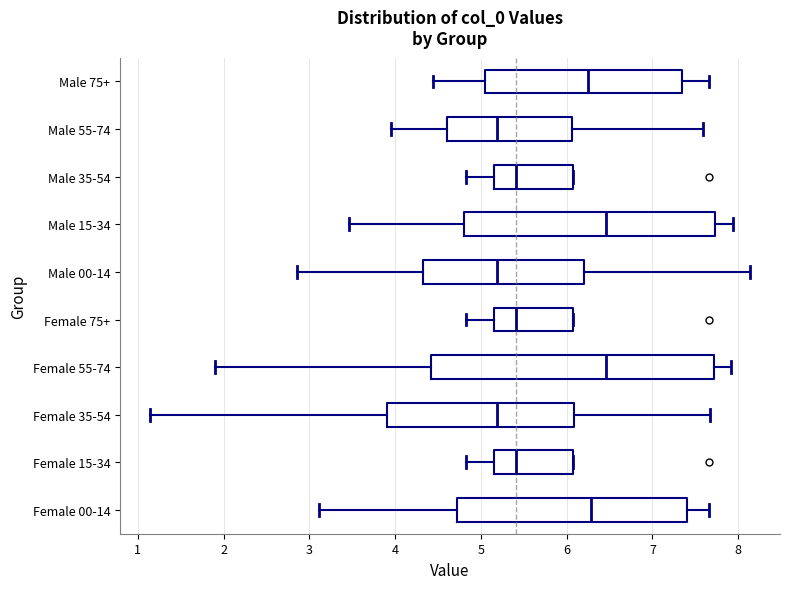

Where is the left edge of the box for Female 75+ on the x-axis? The values are not printed on the chart, so give them approximately, as read against the axis.

5.1